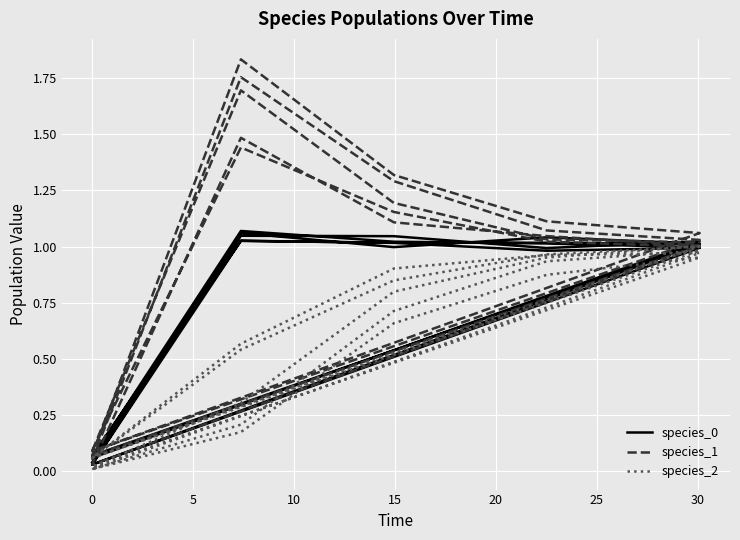

What is the difference between the maximum and minimum values in the species_1 series?

1.8